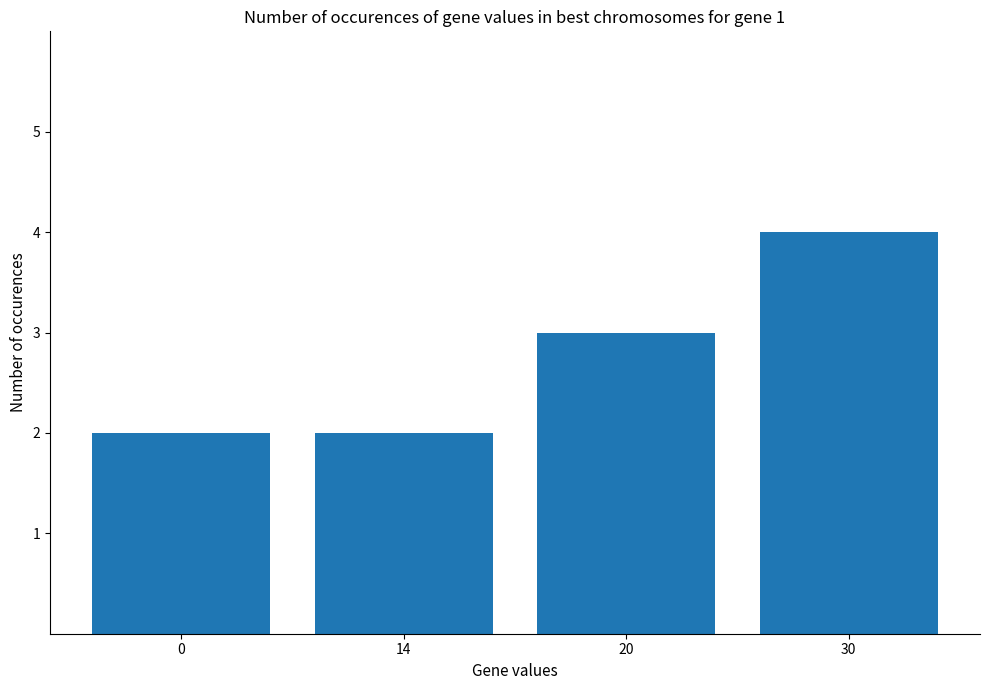

How many bars are there in total?

4